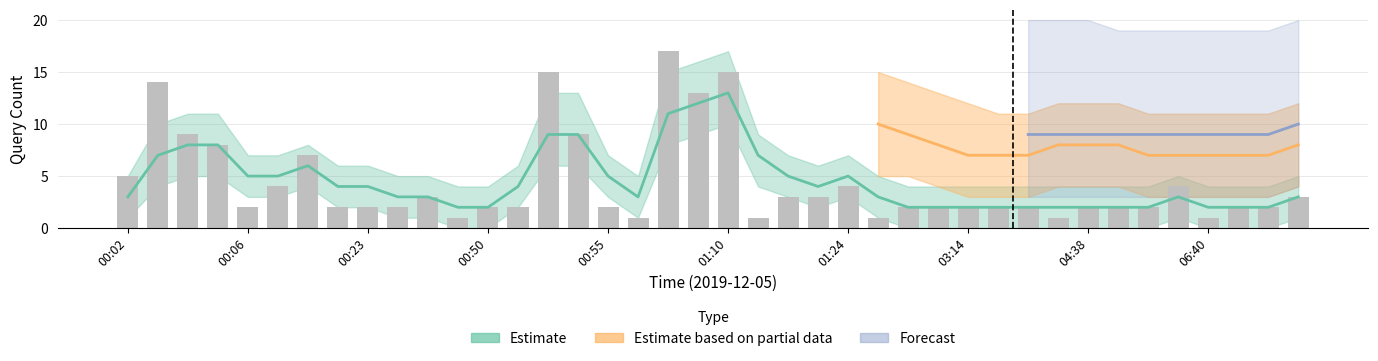

True or false: the data shows 1 at 00:19.

False